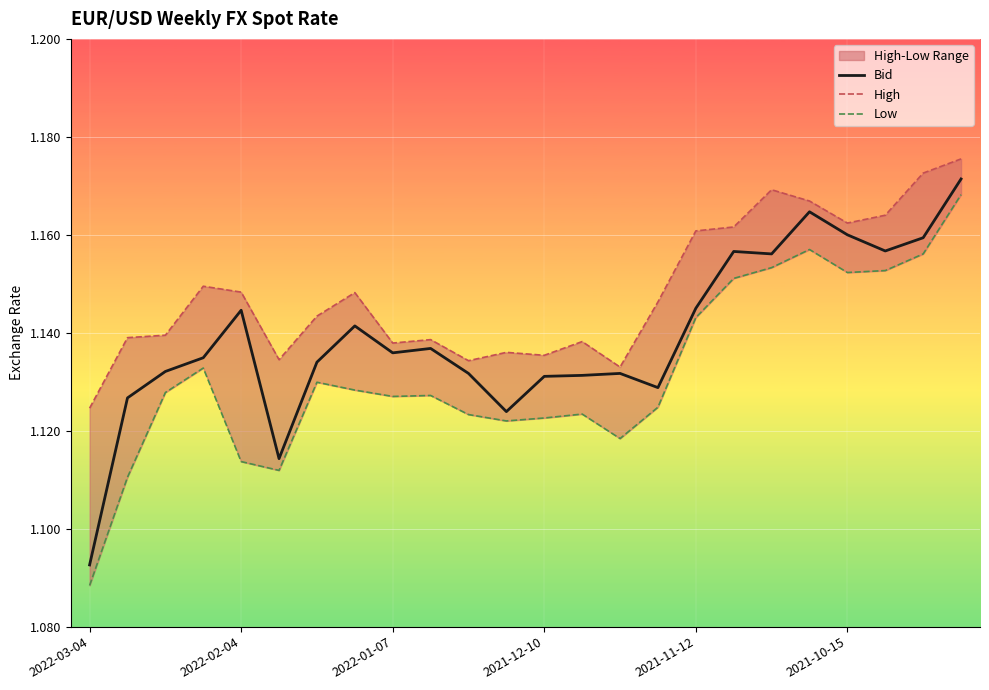

True or false: Low and High cross at least once.

False